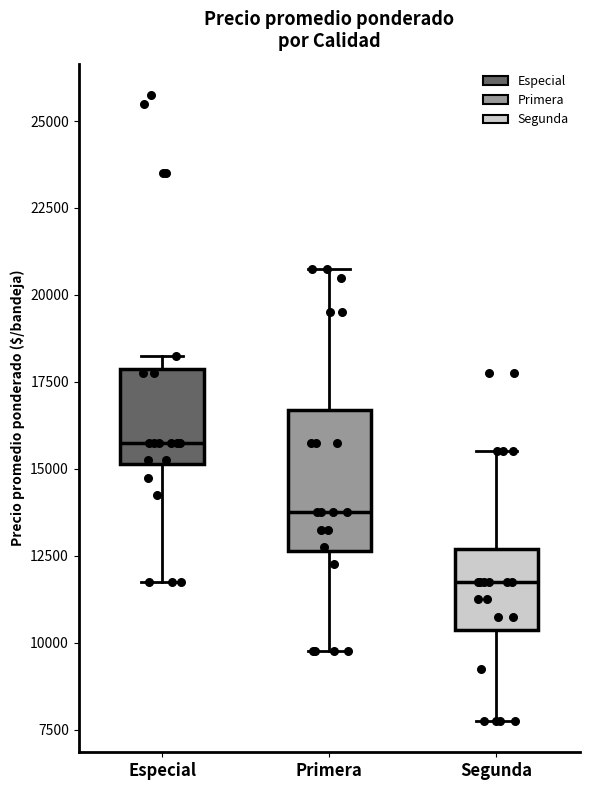

Reading left to right, read every box against the y-axis: the position of its median line, the range the box covers, and the ends of its whiskers. The values are not printed on the chart, so give them approximately, as read against the axis.

Especial: median 16000, box 15000 to 18000, whiskers 12000 to 18500
Primera: median 14000, box 12500 to 16500, whiskers 10000 to 21000
Segunda: median 12000, box 10500 to 12500, whiskers 8000 to 15500